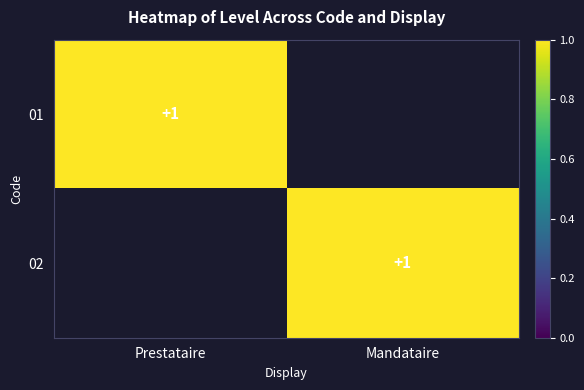

The value of 02 at Mandataire is 1. True or false?

True